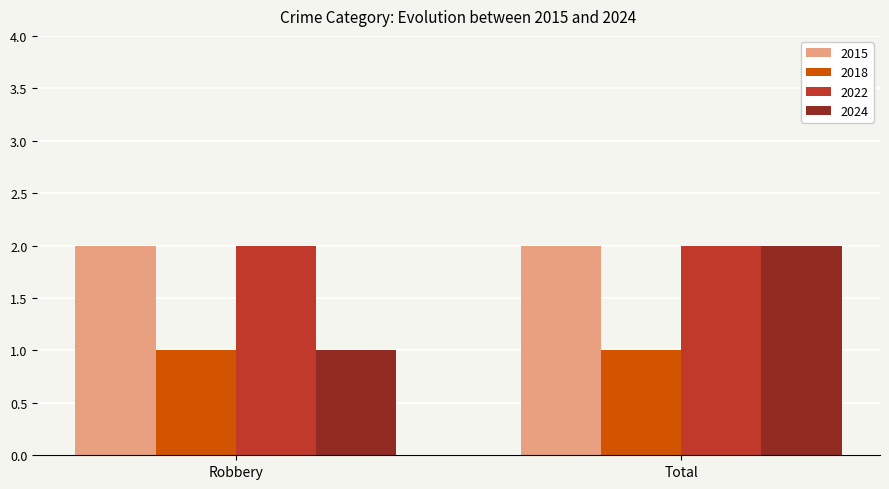

The value of 2022 at Robbery is 1. True or false?

False